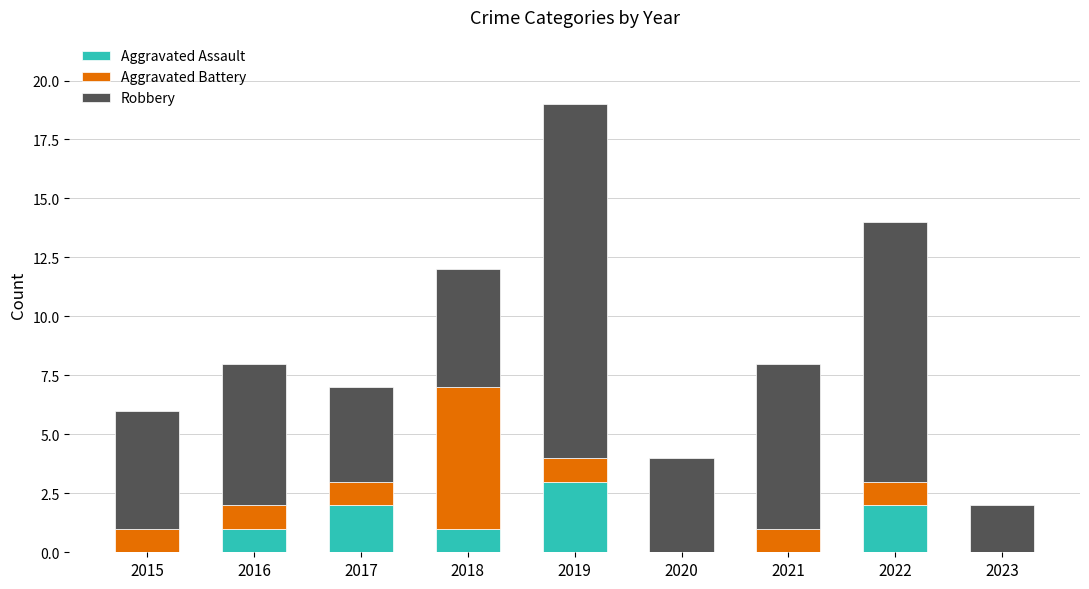

Are the bars grouped side by side (vs. stacked)?

No